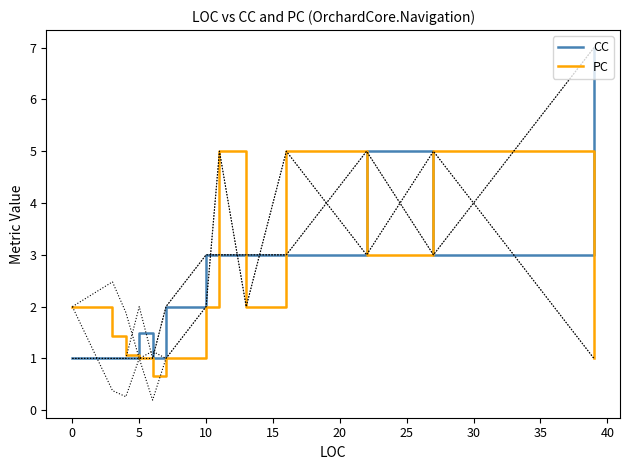

What is the difference between the maximum and second lowest values in the CC series?

6.0